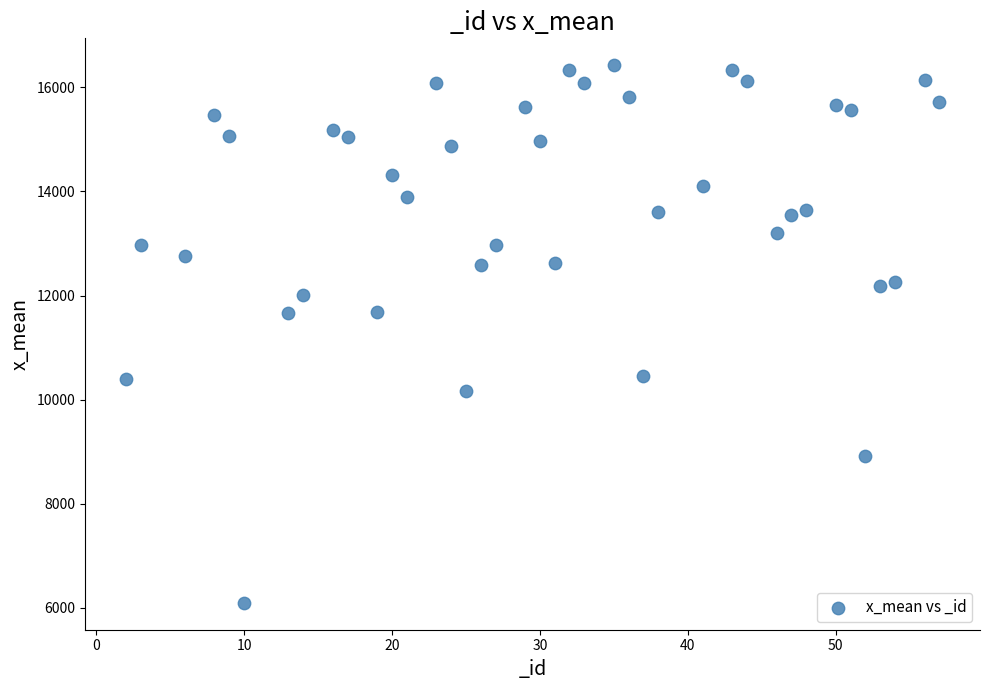

What is the range of Y values (max minus min)?

10330.1